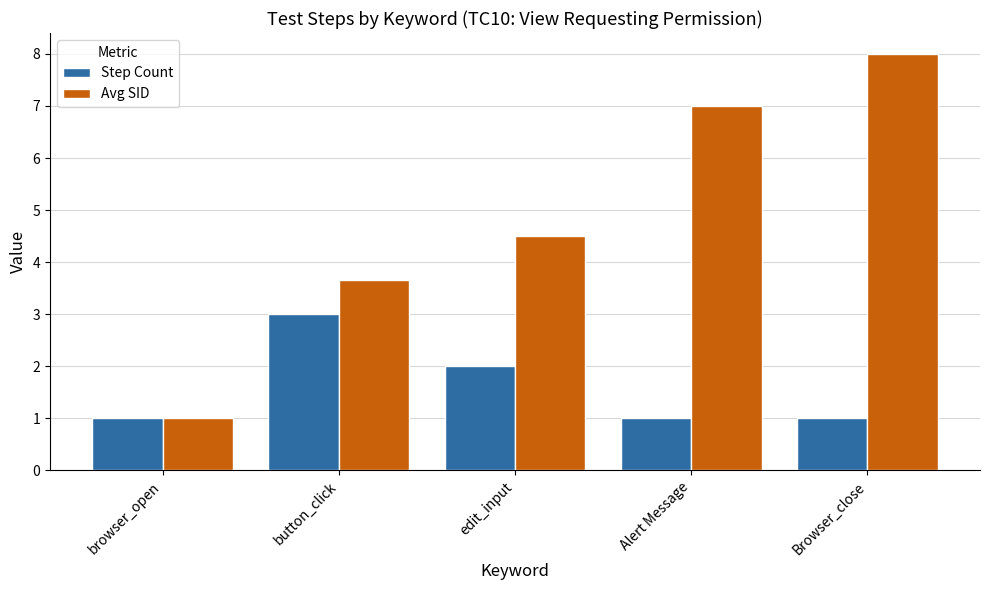

What is the total value across all series at browser_open?

2.0